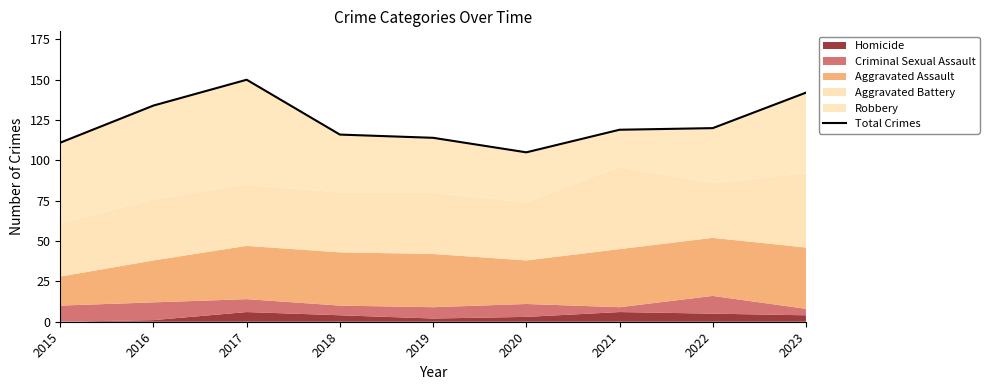

True or false: the data shows 142 at 2023.

True